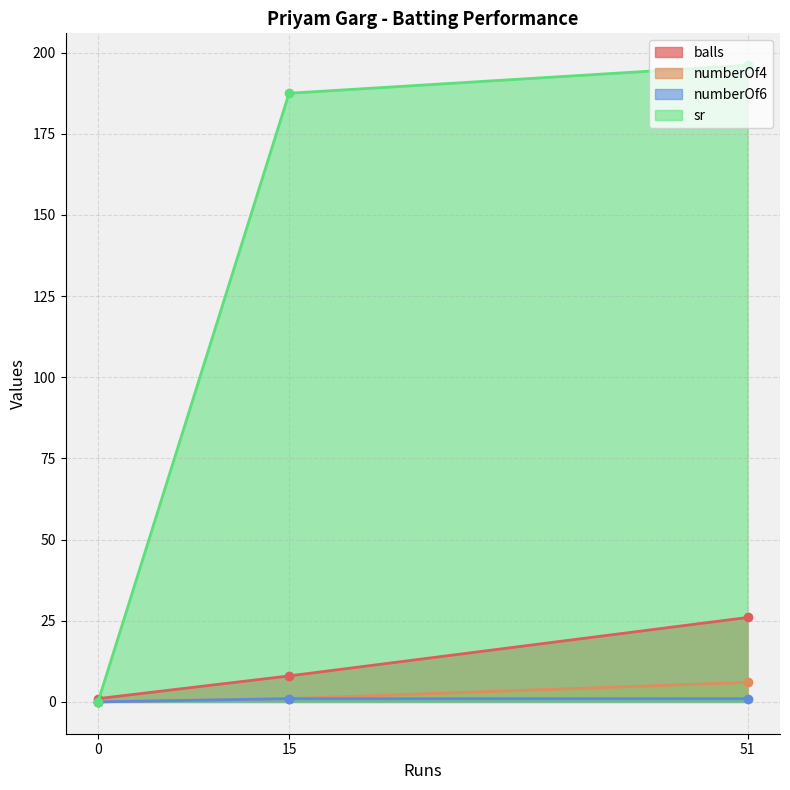

Which series has the largest range (max minus min)?

sr